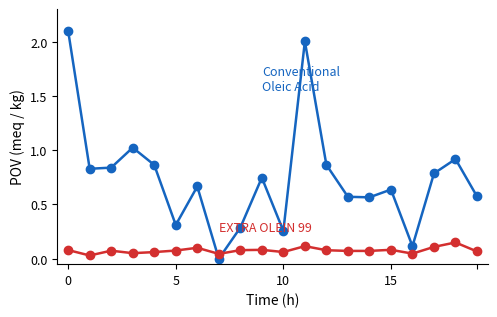

What is the maximum value shown in the chart?

2.1